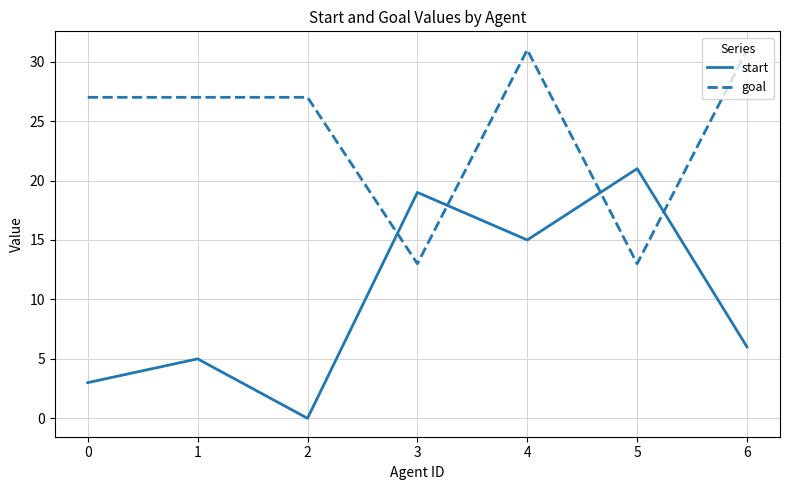

What are all the series names shown in the legend?

start, goal